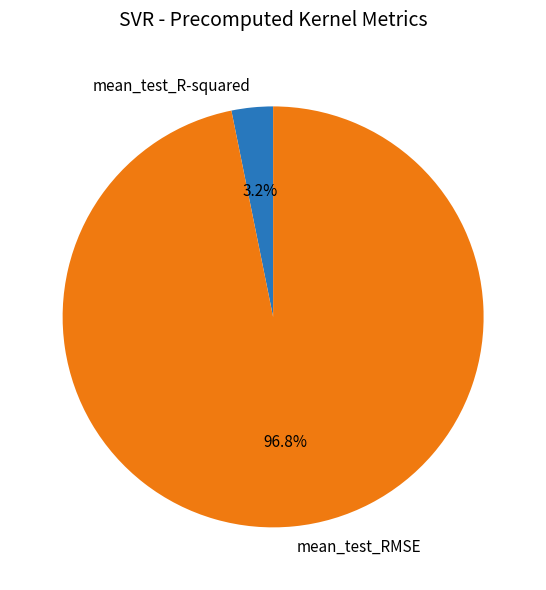

Does any single category account for the majority?

Yes